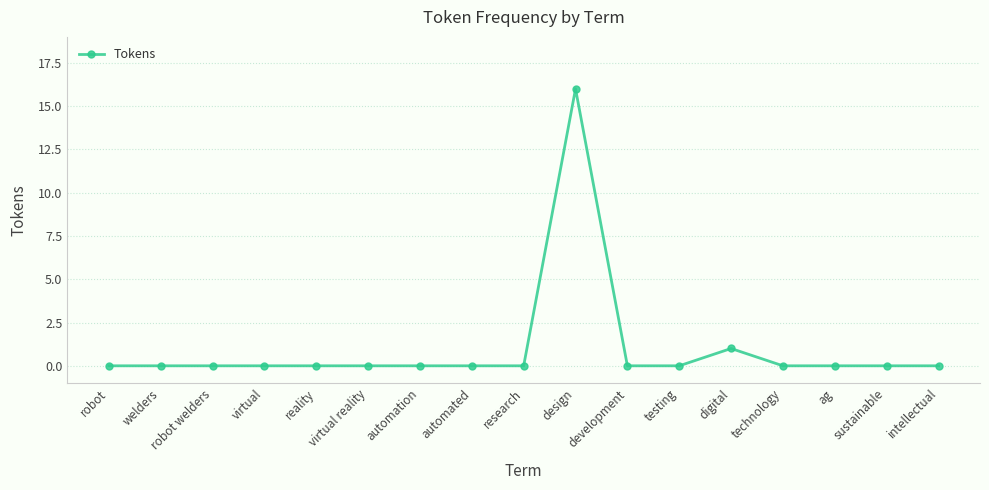

How many lines are shown in the chart?

1